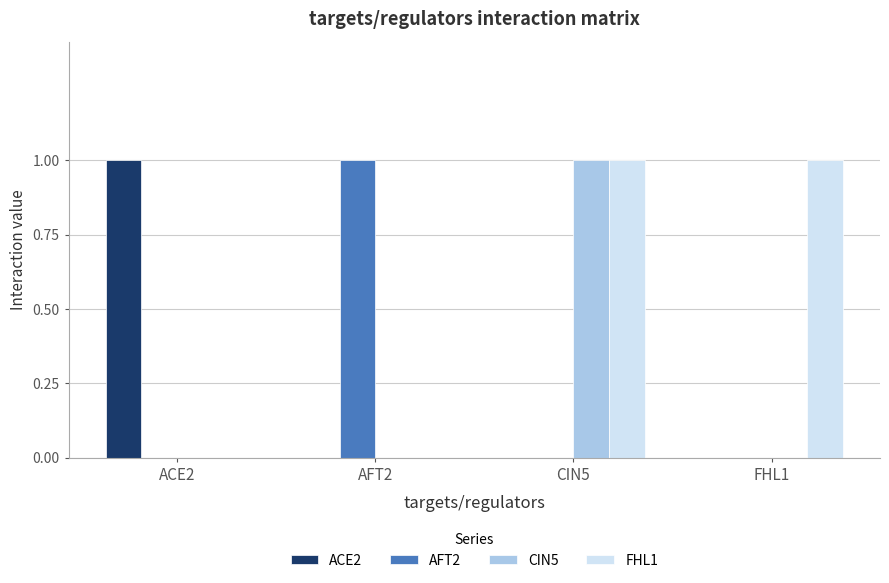

What are all the series names shown in the legend?

ACE2, AFT2, CIN5, FHL1